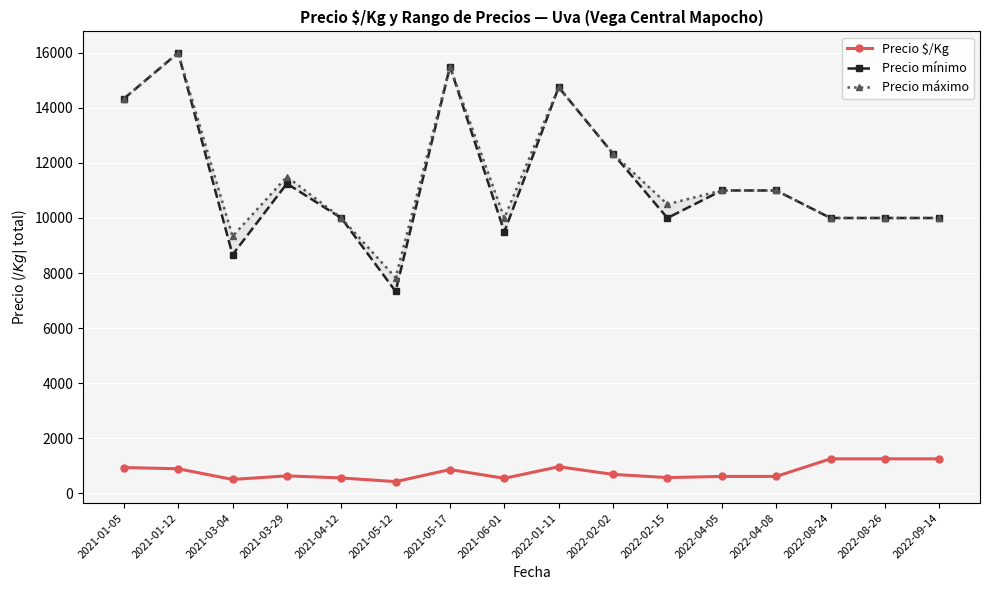

Reading left to right, transcribe all the data shown in this chart.

Precio $/Kg: 935.0	889.0	501.7	632.2	556.0	422.0	861.0	542.3	963.8	685.3	570.0	611.3	611.0	1250.0	1250.0	1250.0
Precio mínimo: 14333.3	16000.0	8666.7	11250.0	10000.0	7333.3	15500.0	9500.0	14750.0	12333.3	10000.0	11000.0	11000.0	10000.0	10000.0	10000.0
Precio máximo: 14333.3	16000.0	9333.3	11500.0	10000.0	7833.3	15500.0	10000.0	14750.0	12333.3	10500.0	11000.0	11000.0	10000.0	10000.0	10000.0